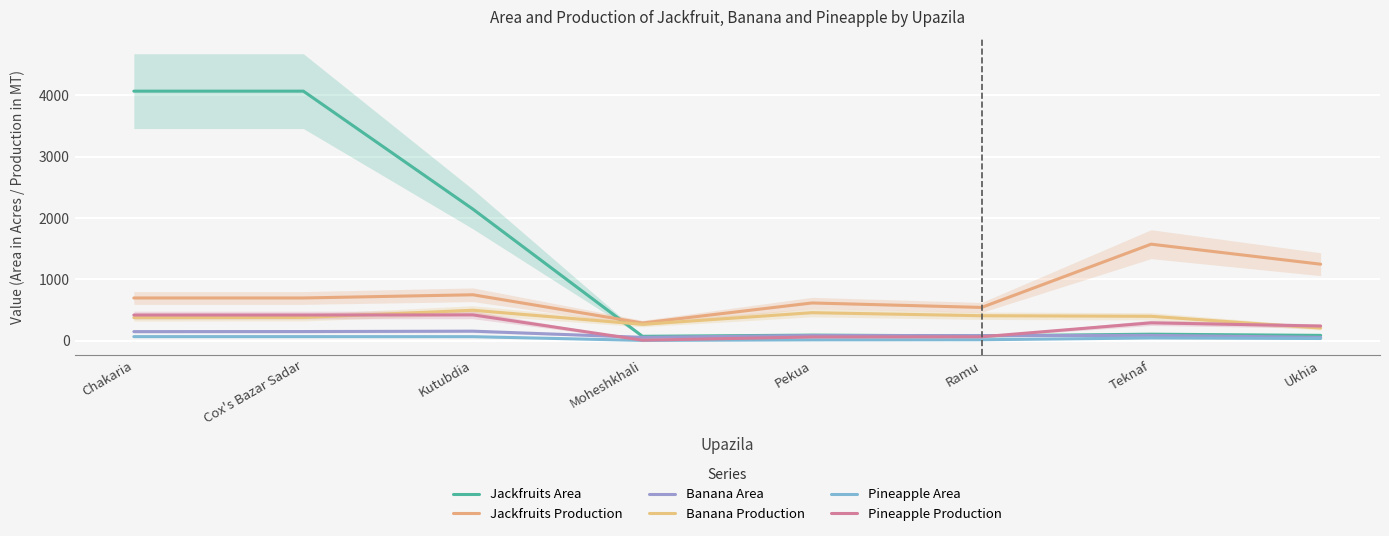

True or false: Jackfruits Area and Banana Production intersect in this chart.

True